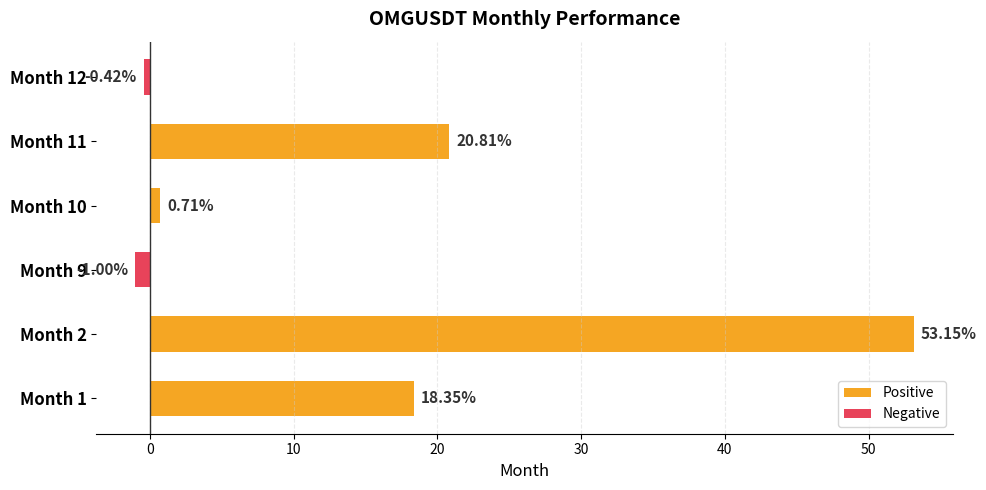

What is the sum of all values?

91.6